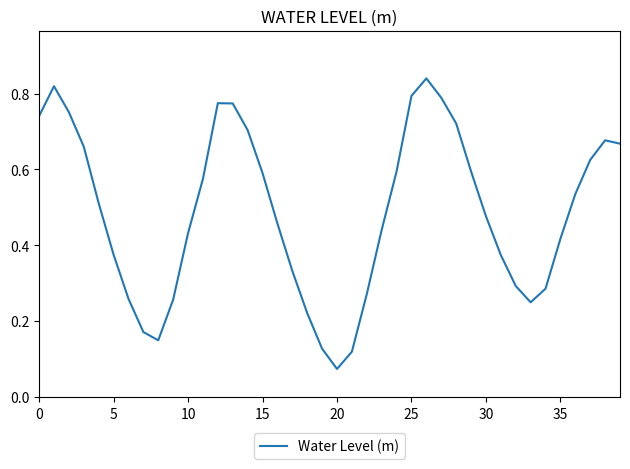

Where is the data nearest to the value 0?

20